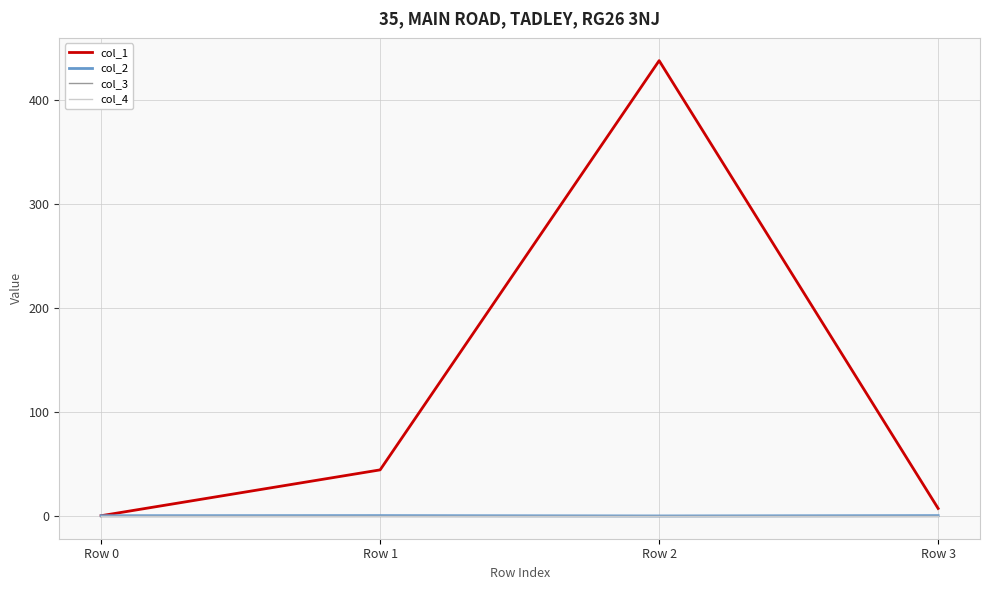

True or false: col_1 and col_3 intersect in this chart.

False